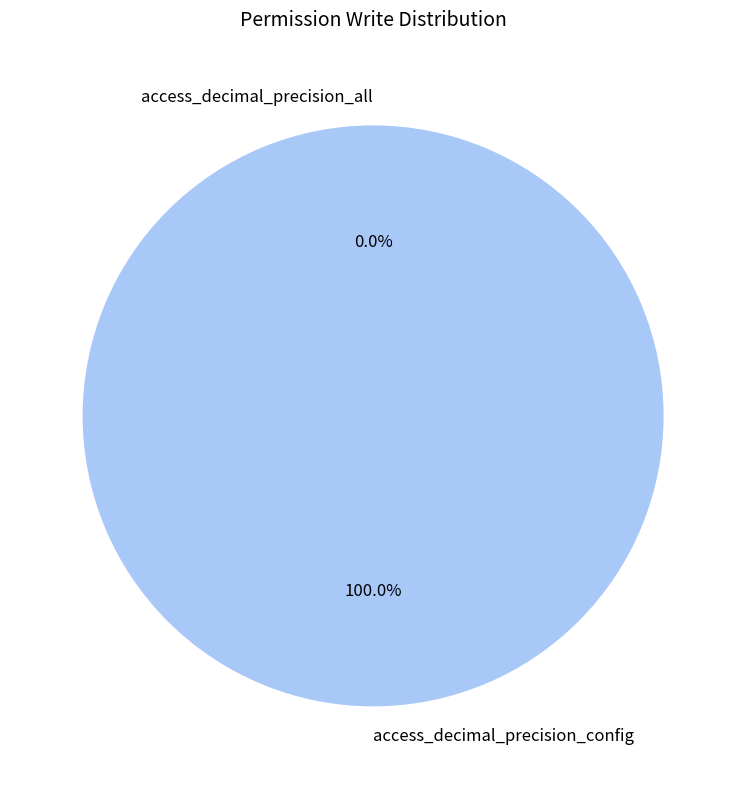

Is it true that access_decimal_precision_all is 12% of the pie?

False